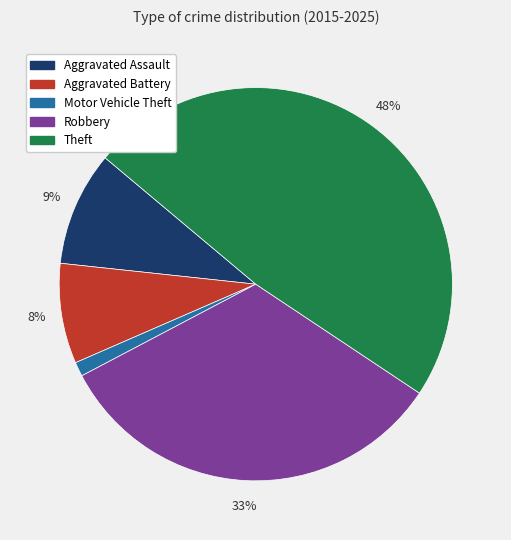

Does any single category account for the majority?

No